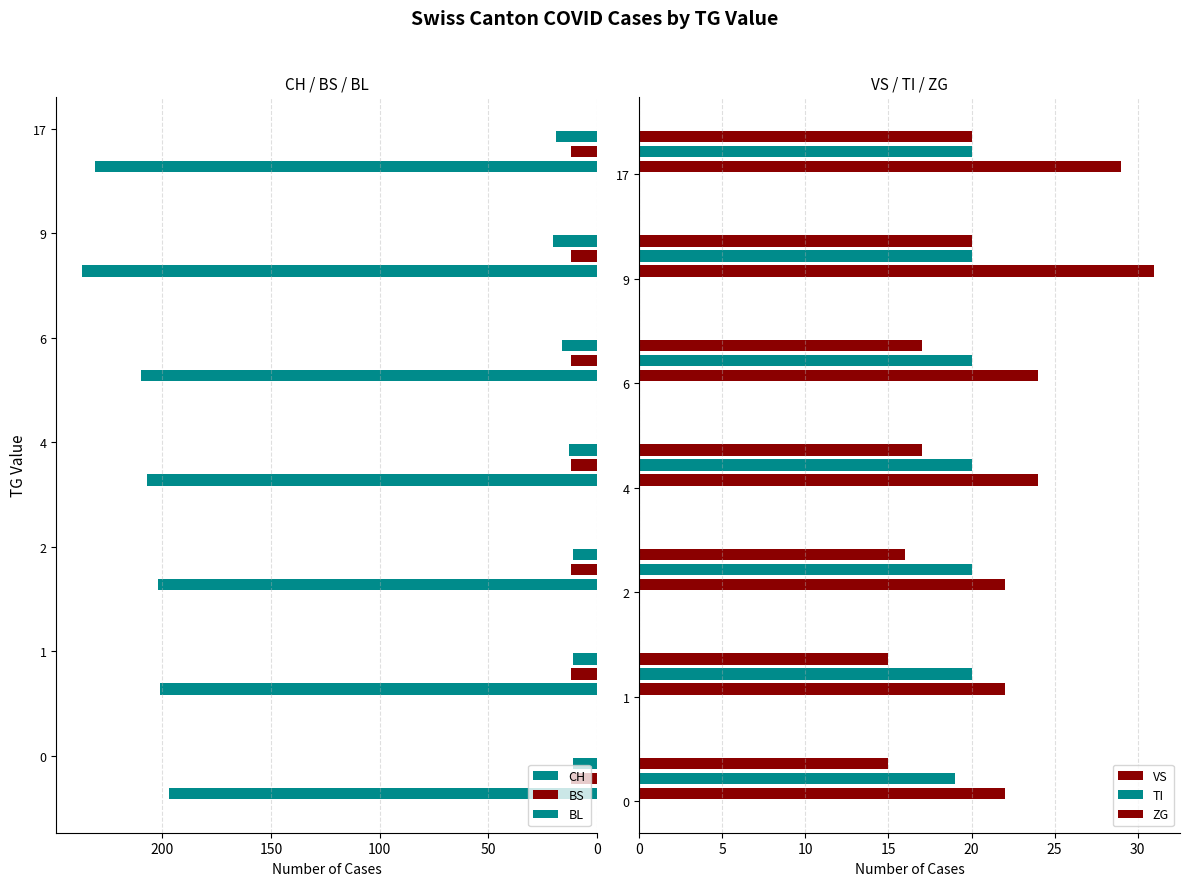

Which series has the largest total across all categories?

CH